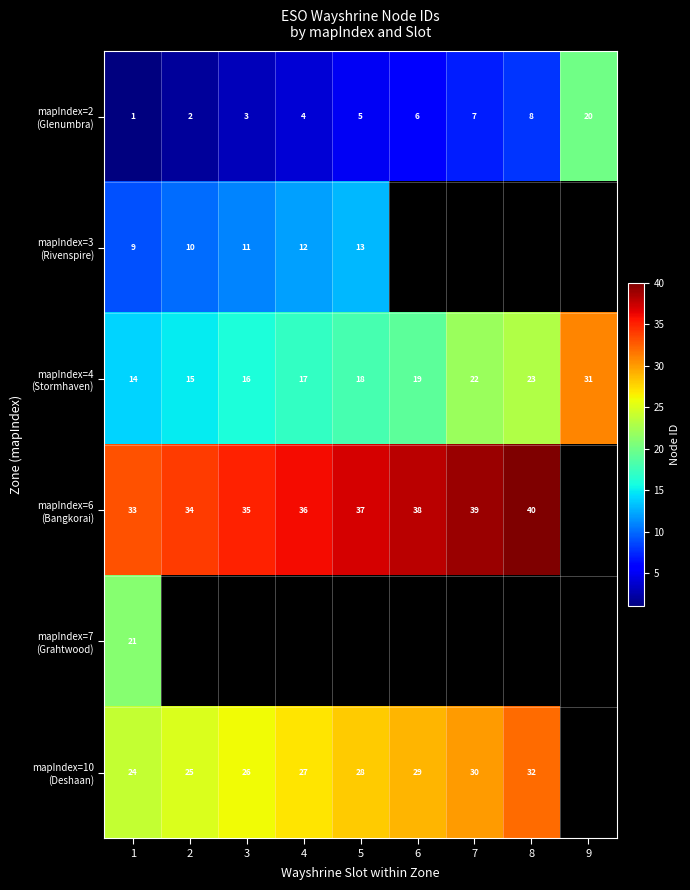

Which category has the highest value in the mapIndex=4 (Stormhaven) series?

9